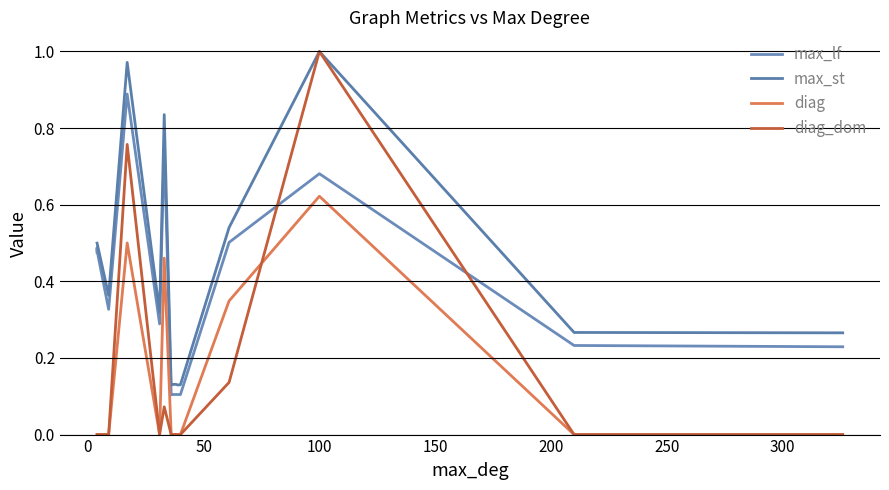

True or false: diag_dom and max_st cross at least once.

False